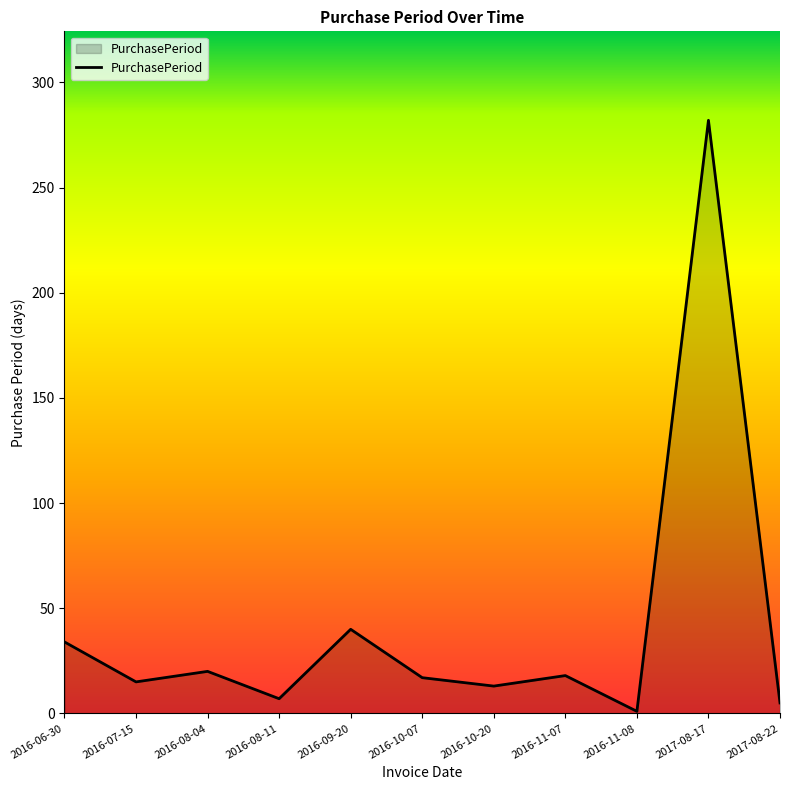

What is the change in value from 2016-10-20 to 2017-08-22?

-8